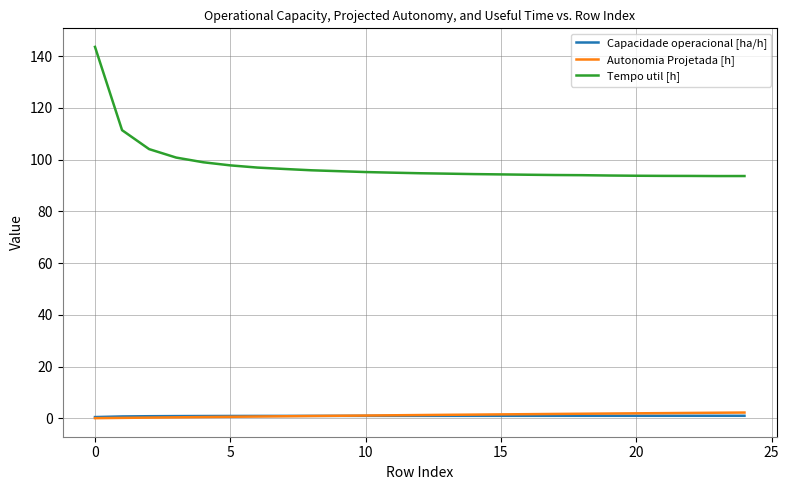

True or false: Autonomia Projetada [h] and Tempo util [h] intersect in this chart.

False